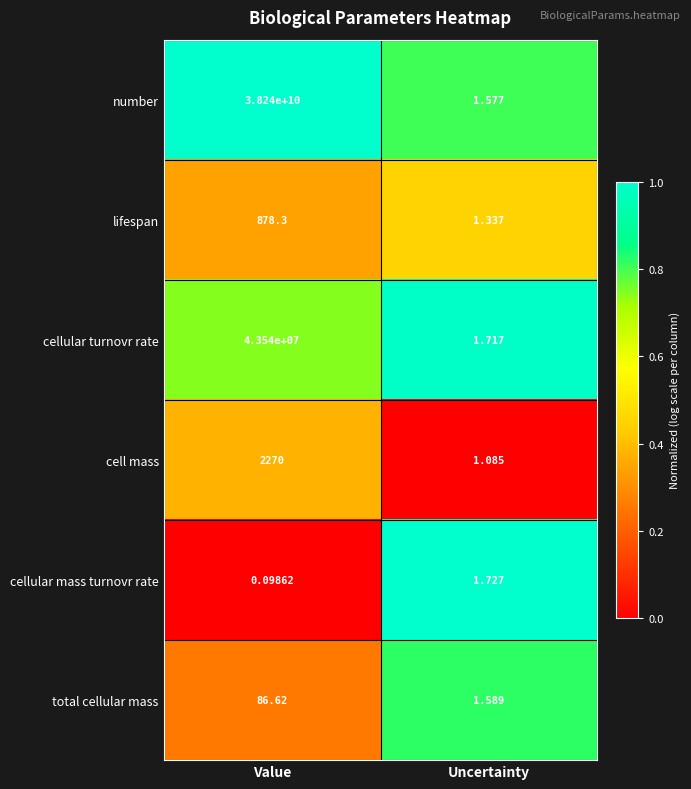

How many series are shown in this chart?

6